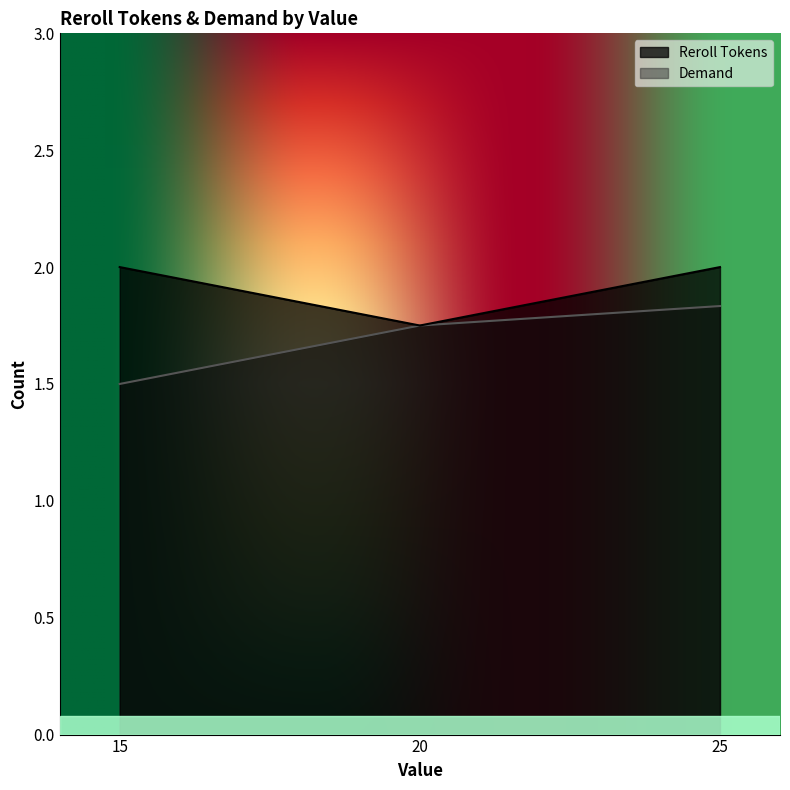

What is the sum of the Reroll Tokens values at 20 and 25?

4